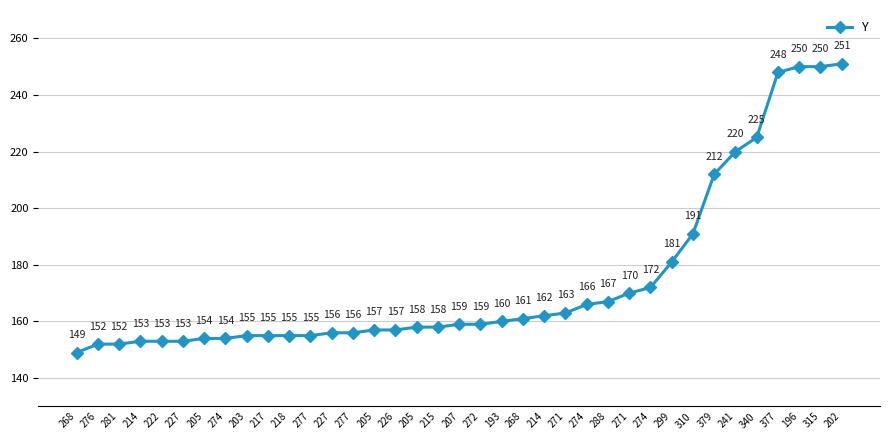

True or false: the data shows 156 at 277.

True